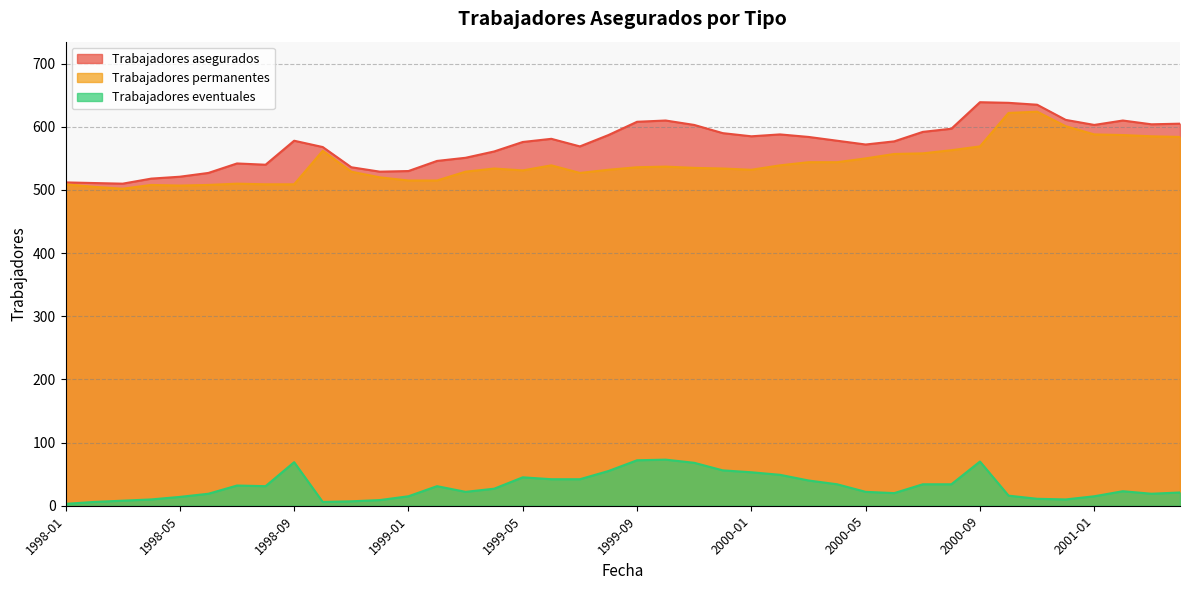

Is the value of Trabajadores permanentes at 2000-08 greater than the value of Trabajadores asegurados at 2001-04?

No